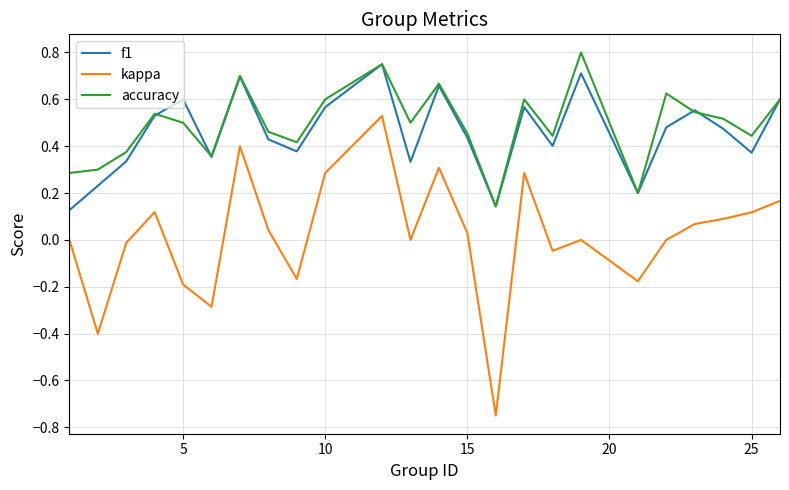

Which series has the widest spread of values?

kappa